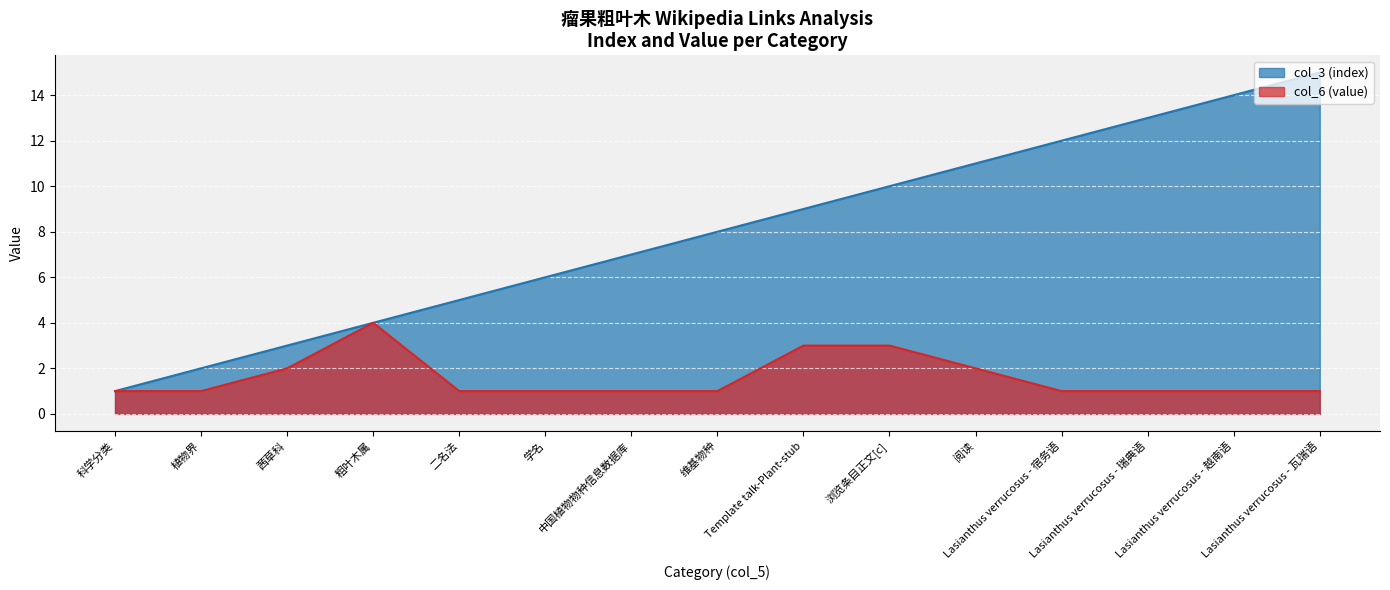

True or false: col_6 (value) has more than 1 points higher than both neighbors.

False